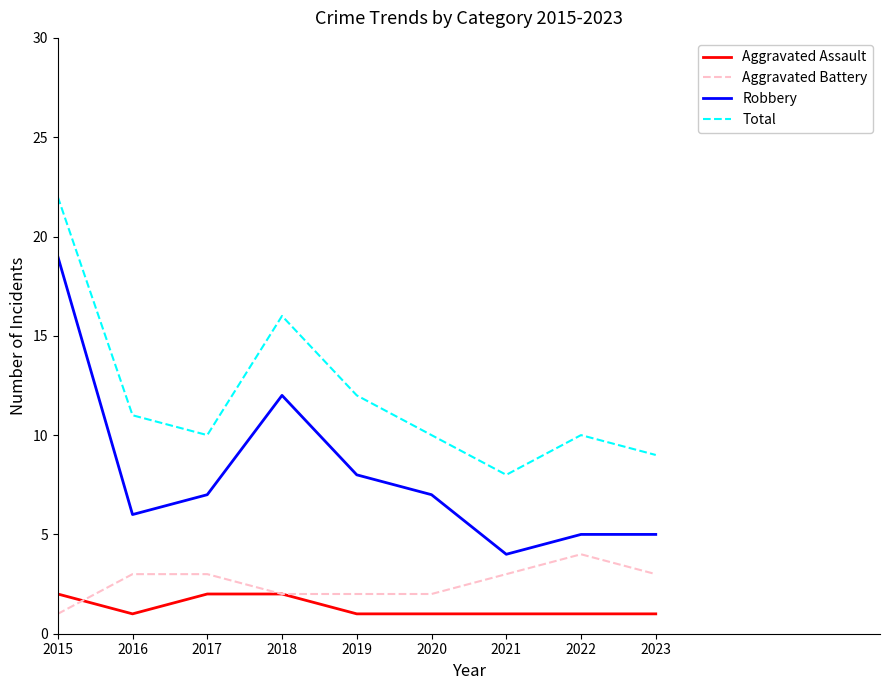

Which series has the largest range (max minus min)?

Robbery